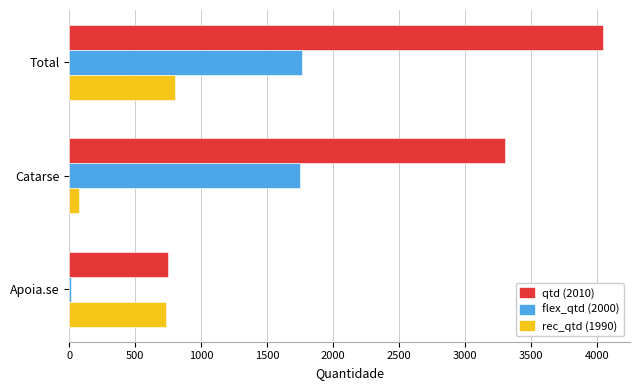

At which category is the sum across all series the highest?

Total